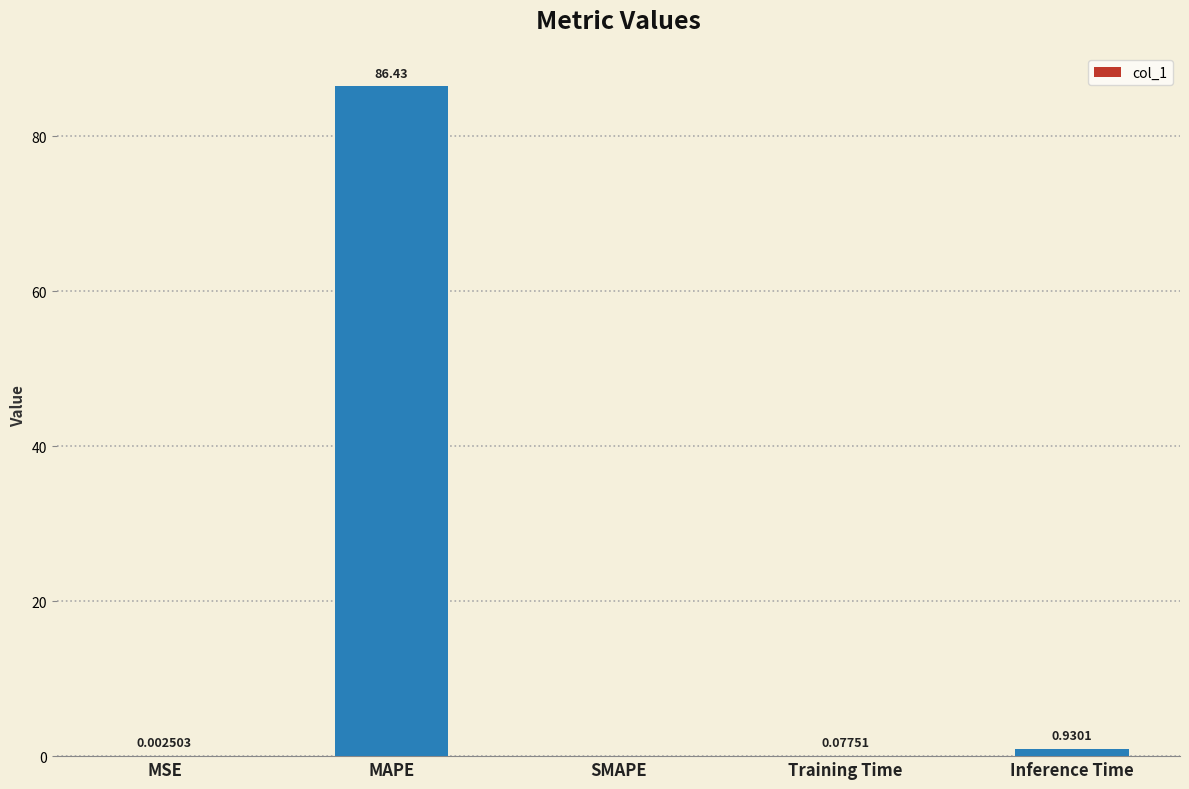

What is the average value?

17.5